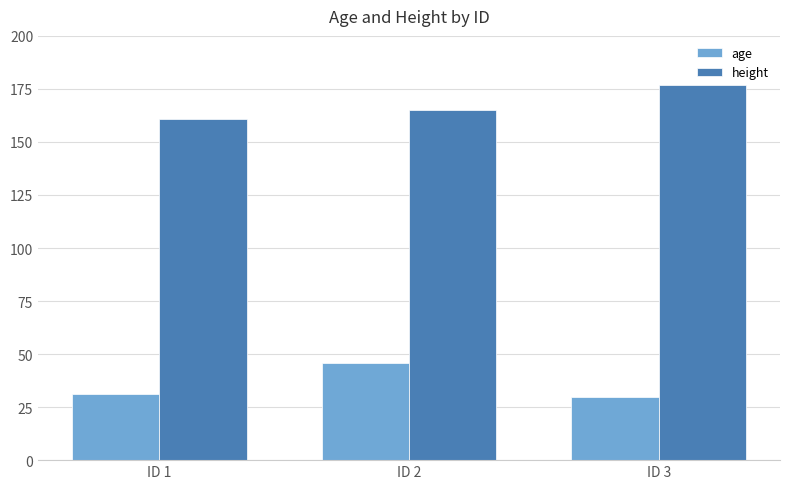

What is the sum of all height values?

503